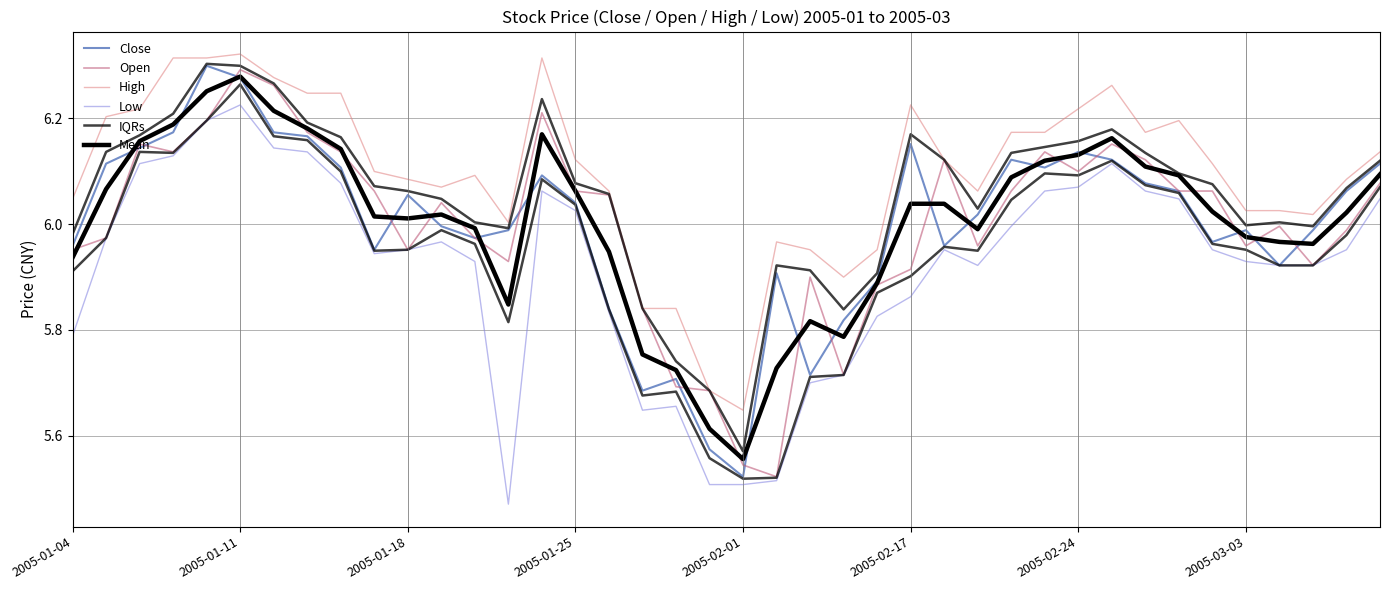

What is the value of the High point at the 36th from the left?

6.0